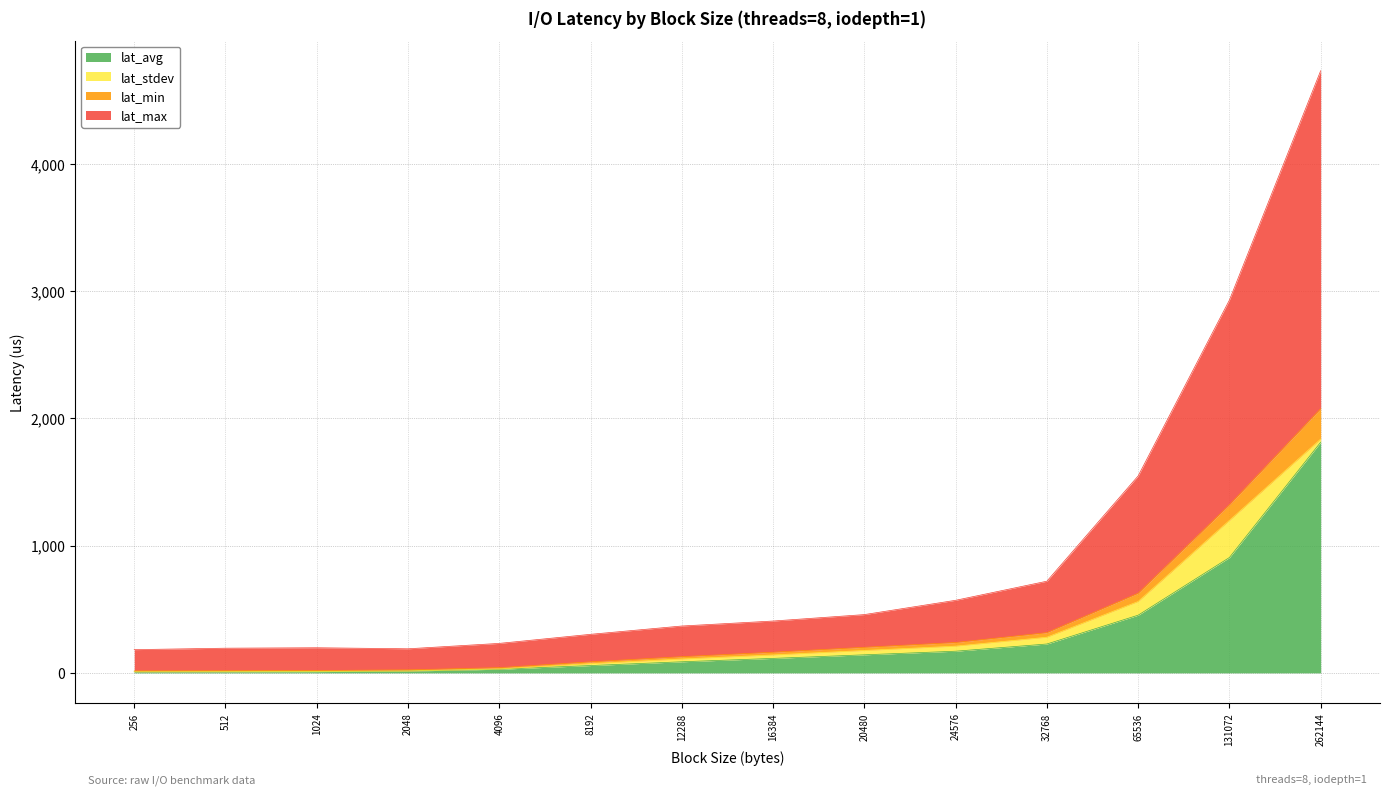

True or false: lat_max has more than 1 interior local peaks.

False